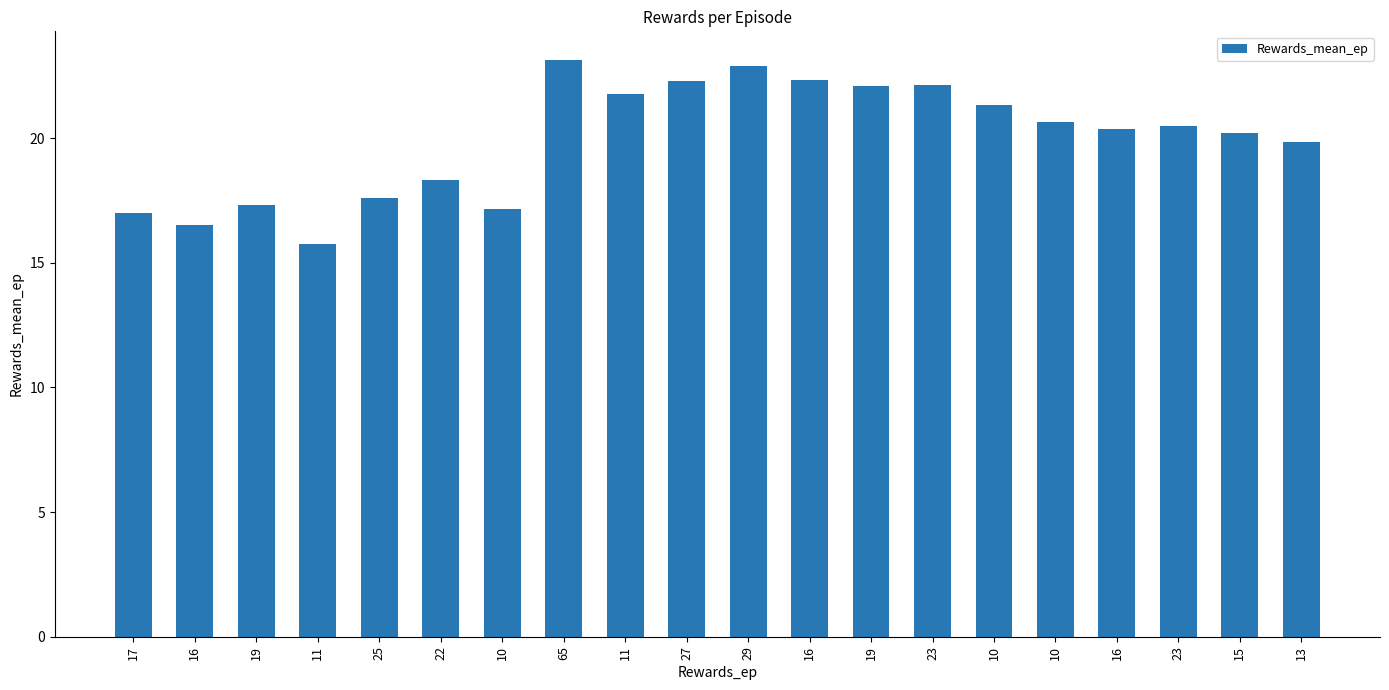

What is the difference between the maximum and minimum values?

7.4